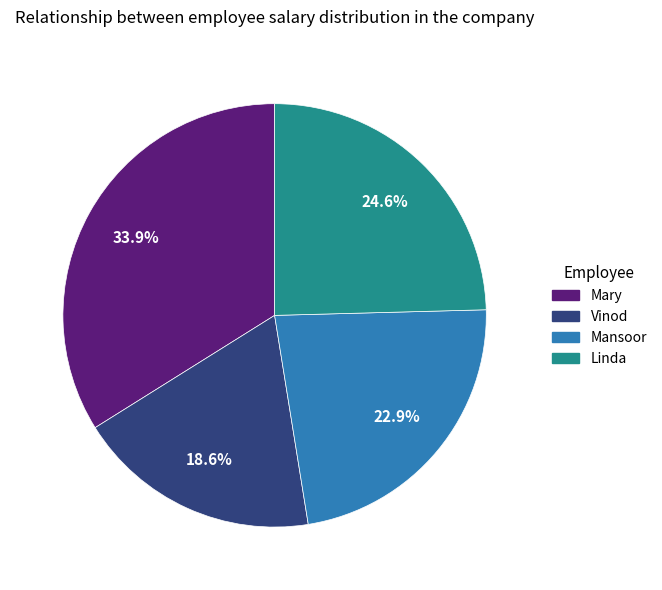

What percentage do Mansoor and Linda together represent?

47.5%